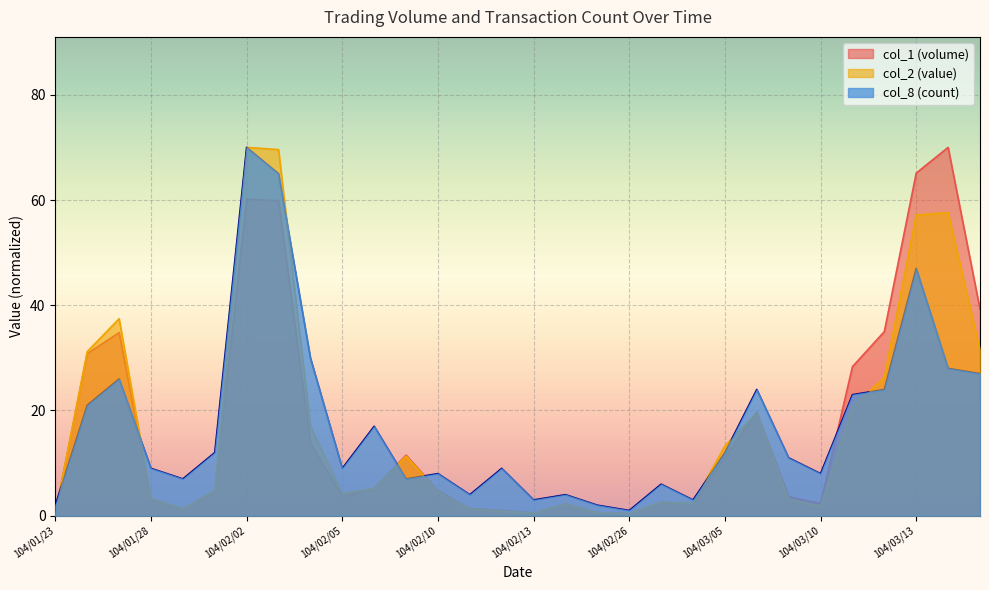

How many values in the col_1 series are below 4?

14